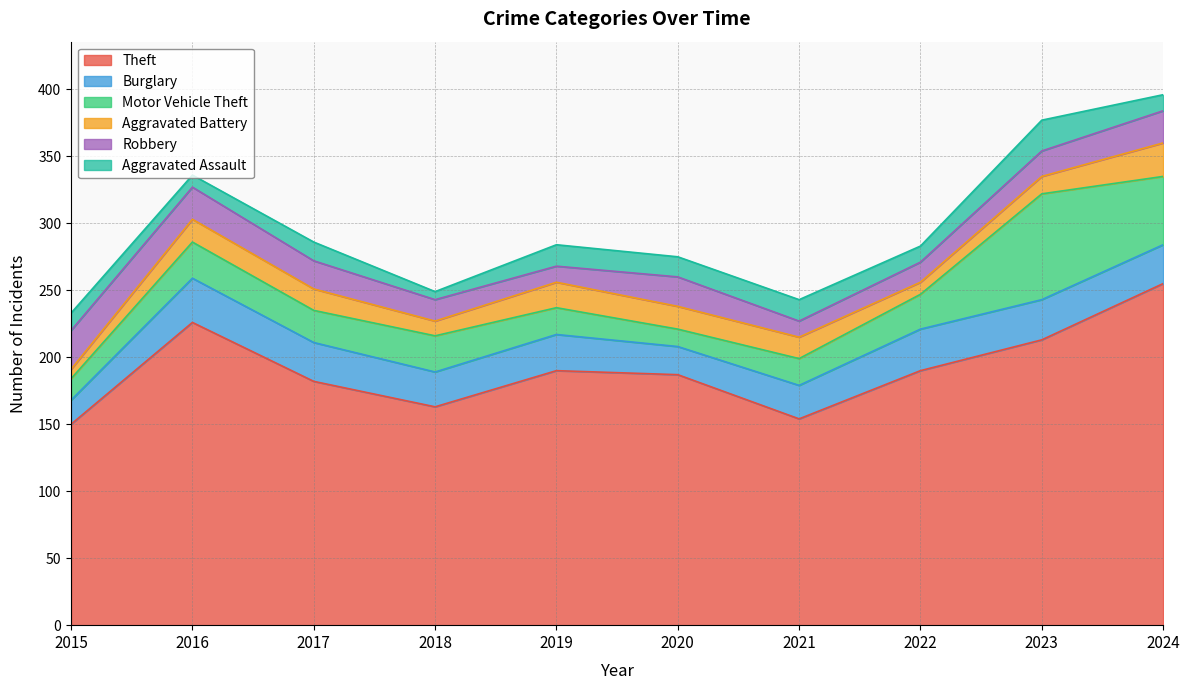

Where is Aggravated Battery nearest to the value 16?

2017